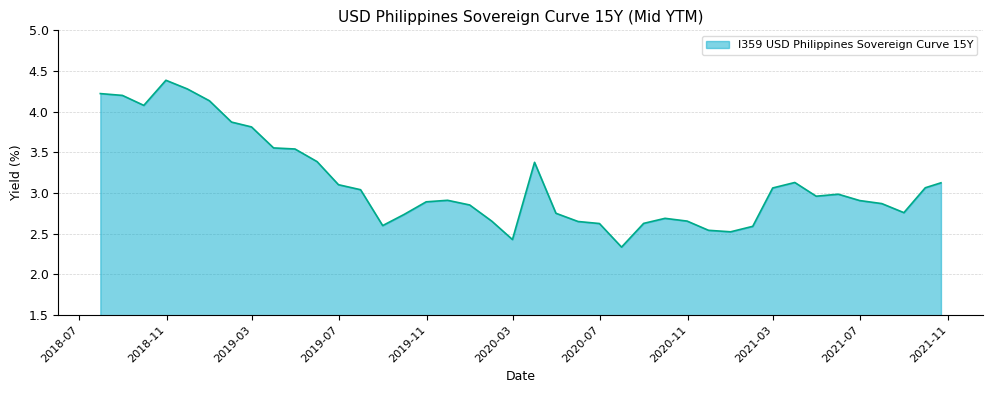

What is the minimum value shown in the chart?

2.3